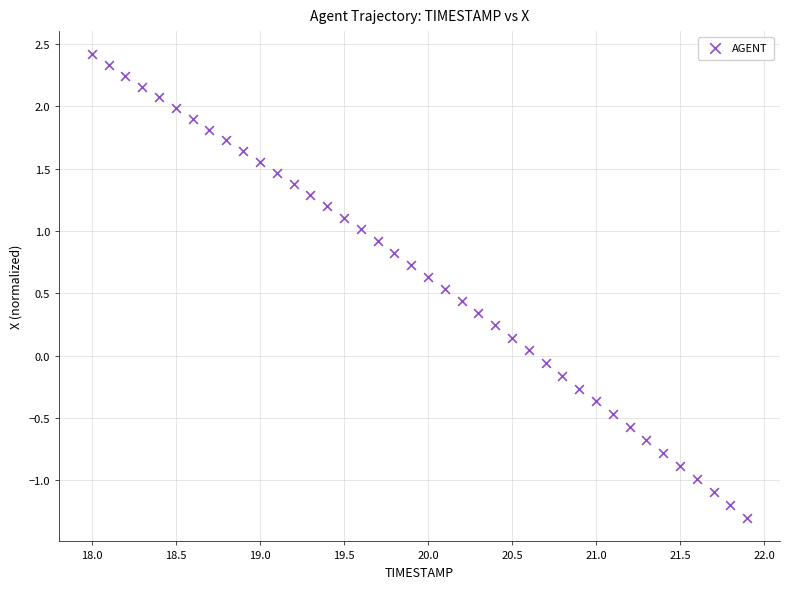

What is the range of X values (max minus min)?

3.9